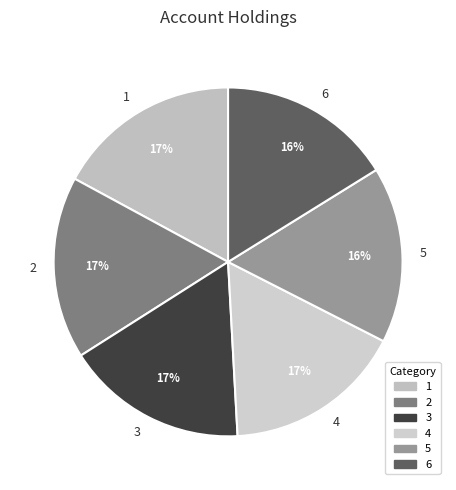

To the nearest percent, what percentage of the pie is 1?

17%